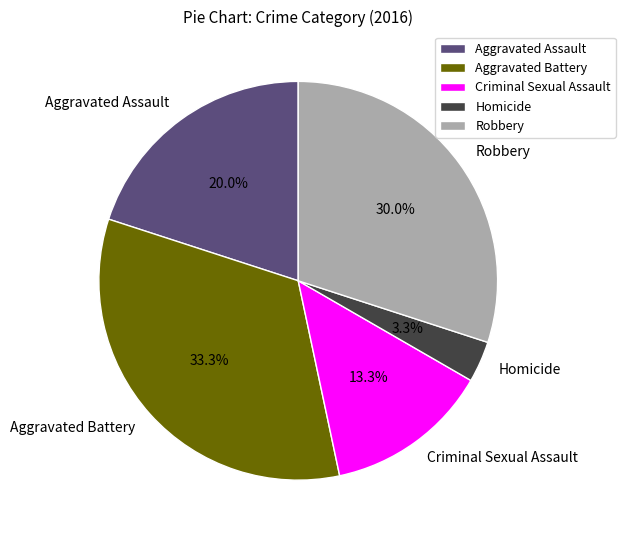

Which has a higher value, Aggravated Assault or Homicide?

Aggravated Assault